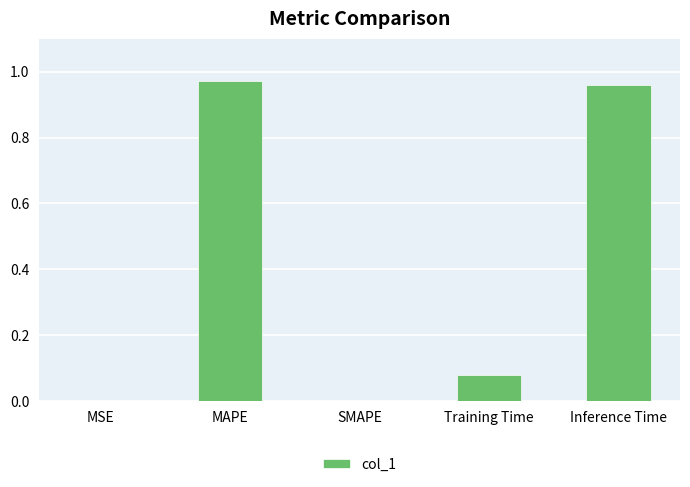

What is the change in value from MAPE to Training Time?

-0.9